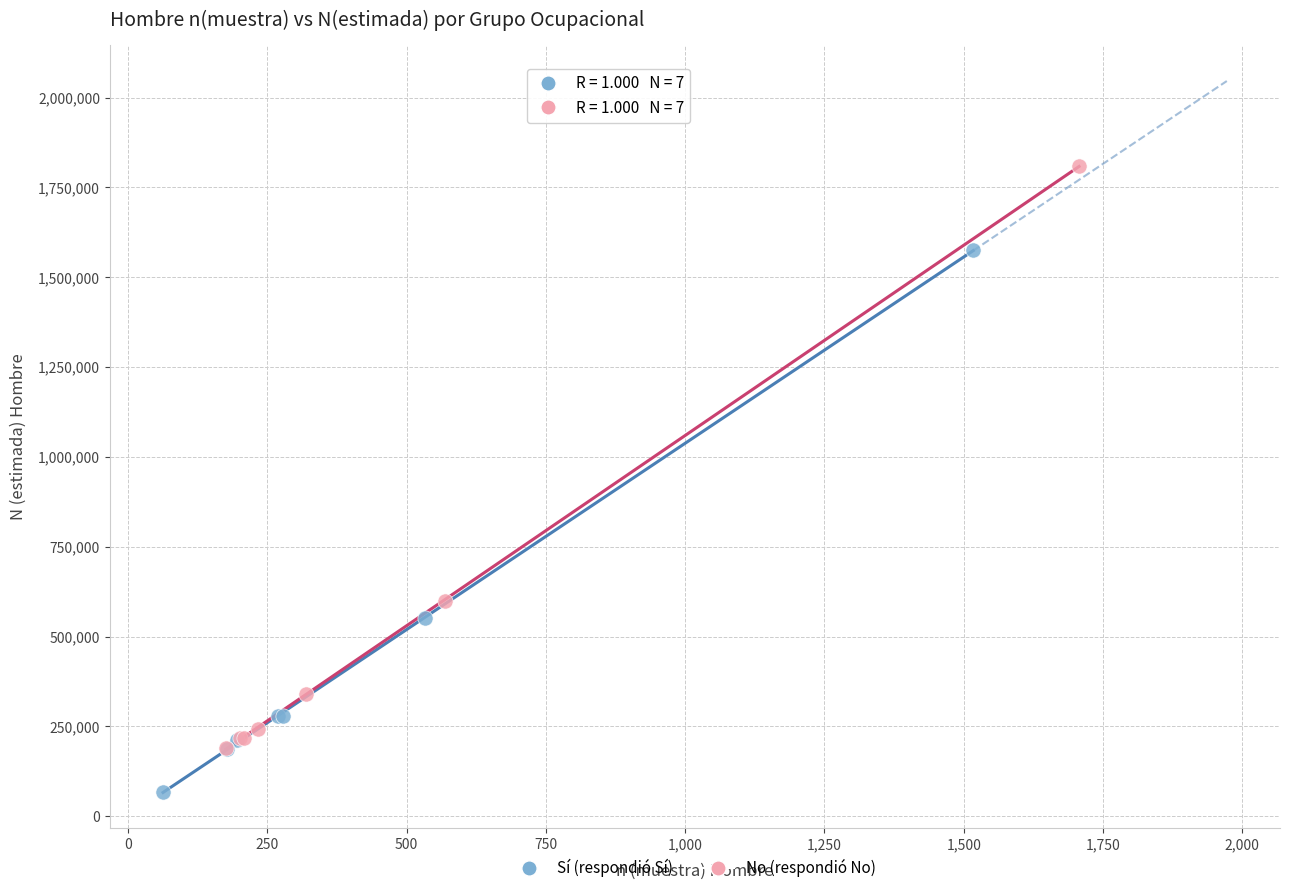

Which series has the widest spread of Y values?

No (respondió No)